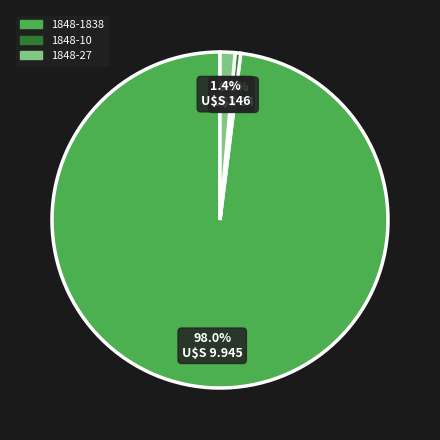

Count the number of slices in the pie.

3